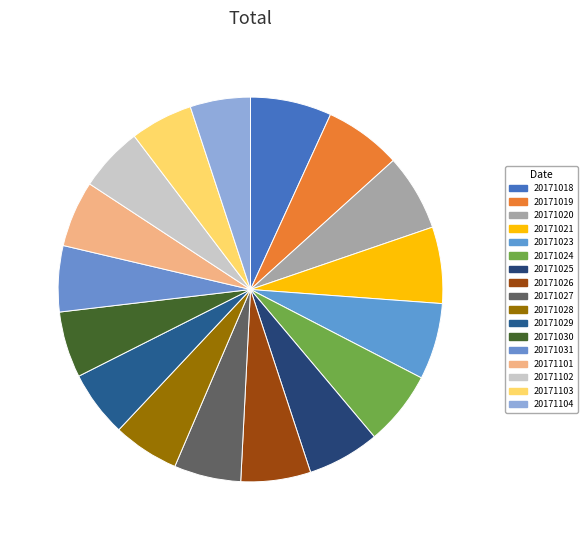

What portion of the pie excludes 20171019?

93.5%